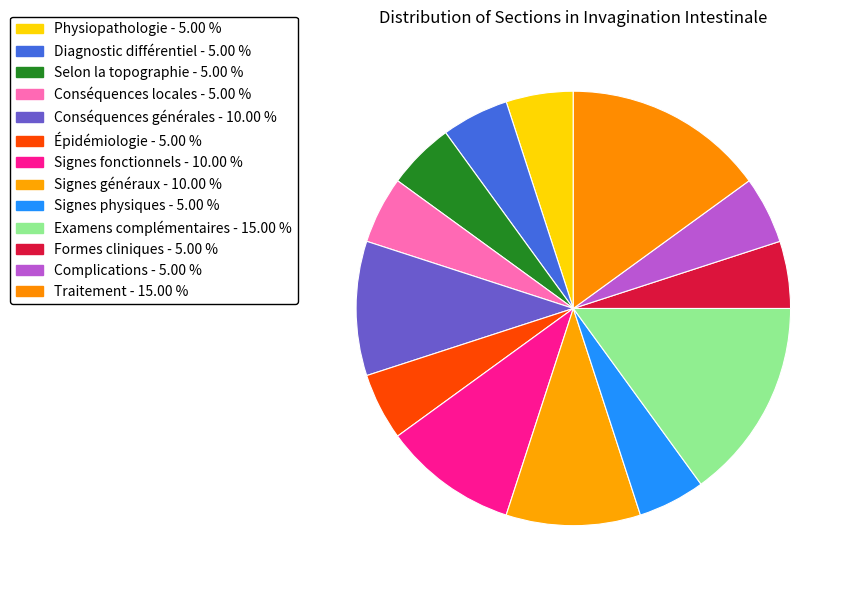

What percentage do Conséquences locales and Signes physiques together represent?

10.0%